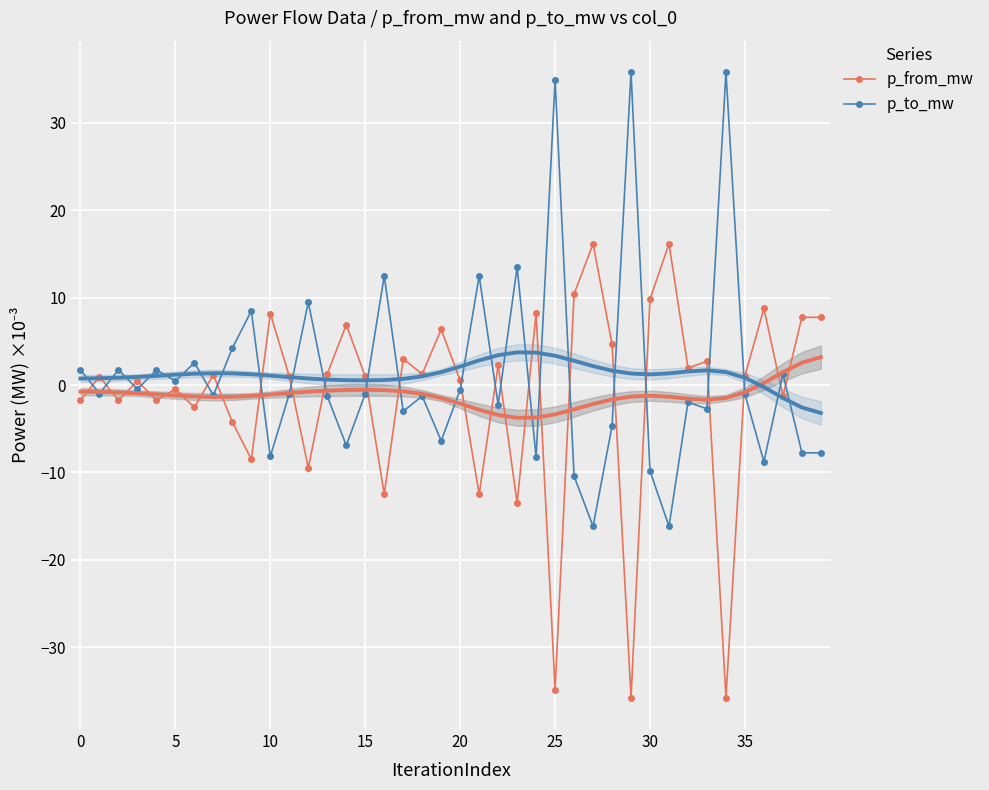

The p_to_mw series shows -2.0 at 32. True or false?

True